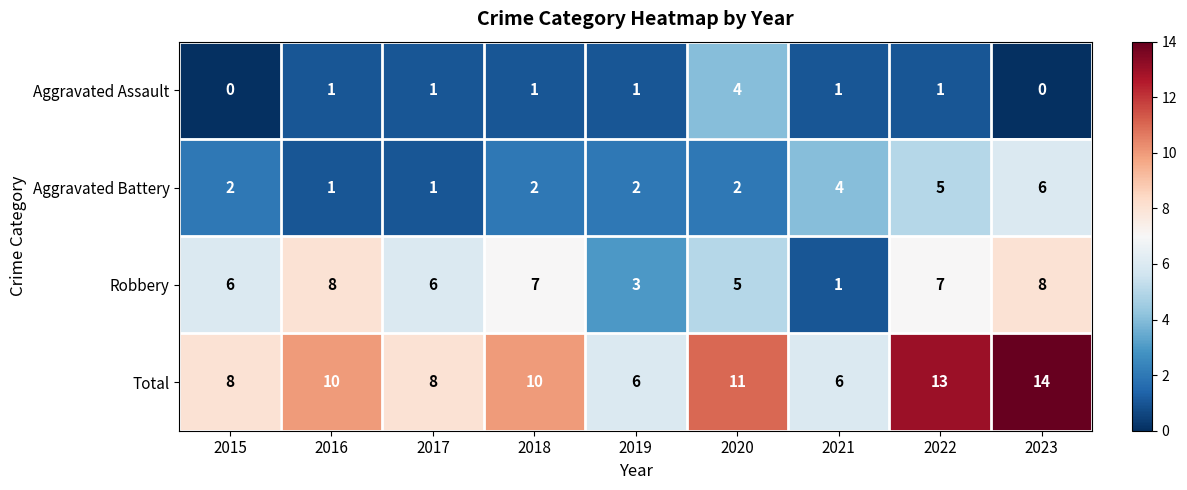

Which series has the largest range (max minus min)?

Total